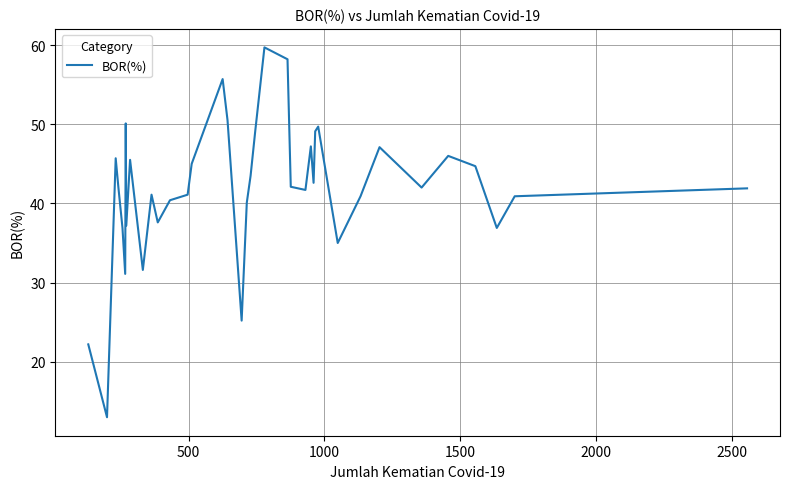

What is the smallest value displayed?

13.0